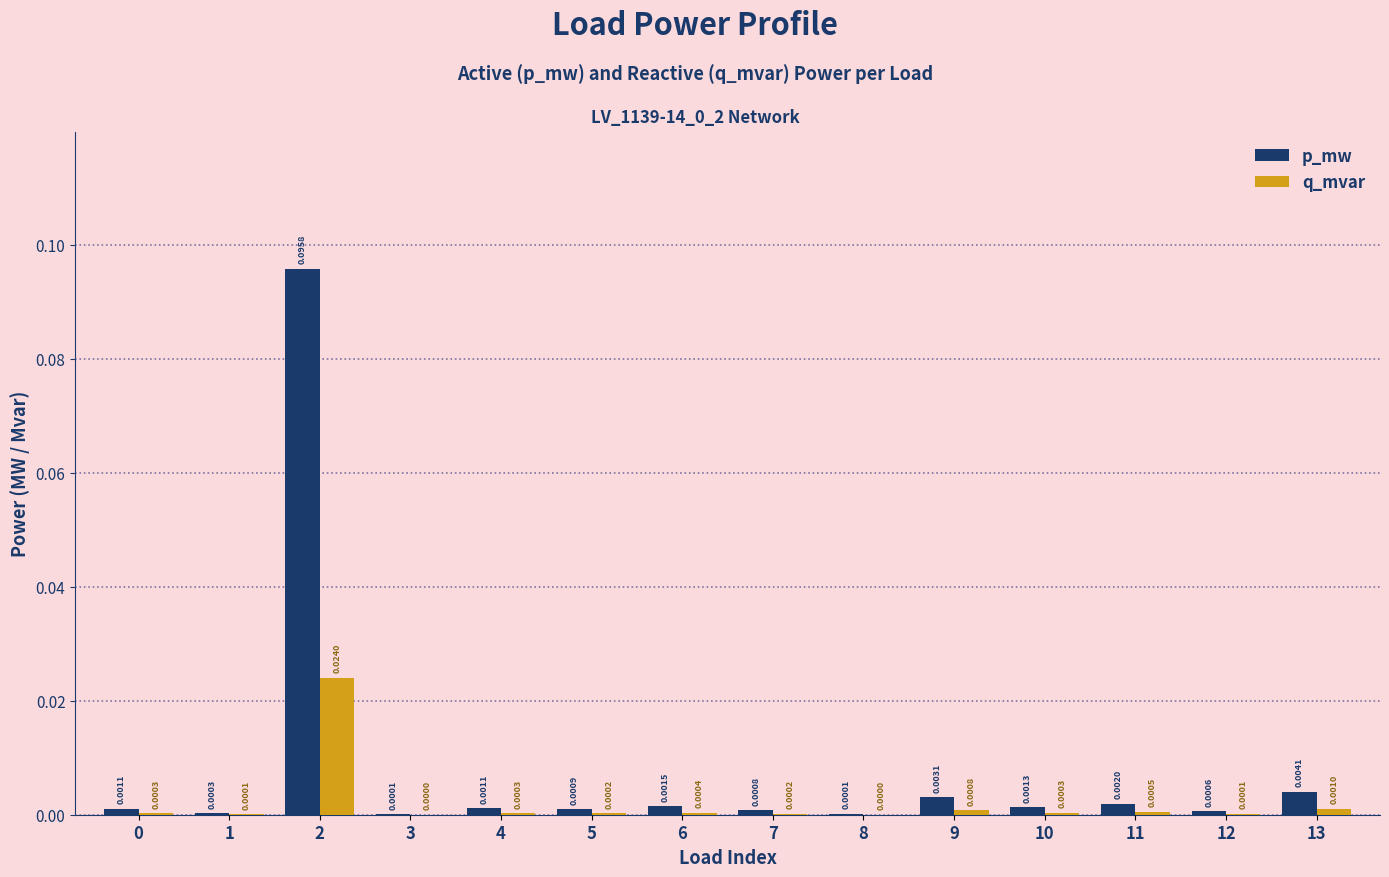

What are all the series names shown in the legend?

p_mw, q_mvar